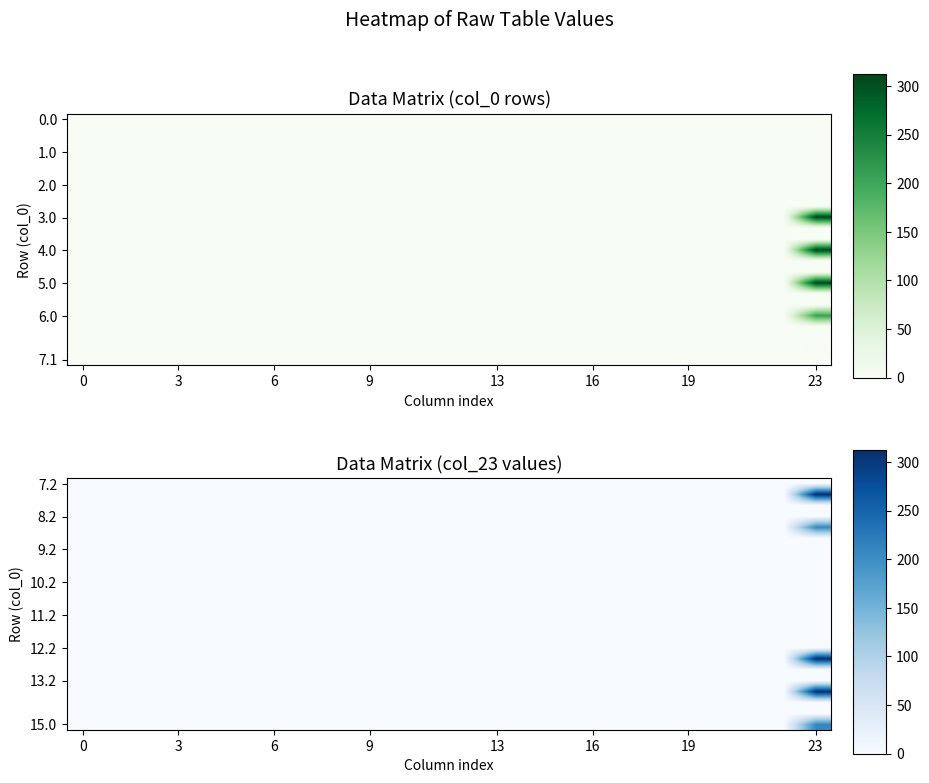

Which has a higher value, 10 or 3?

10